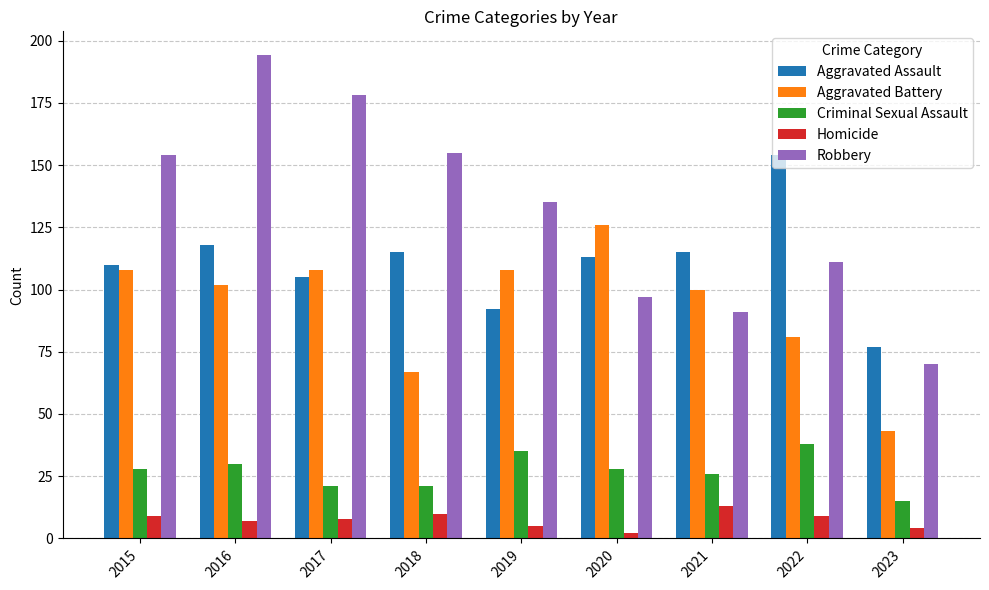

What is the total value across all series at 2019?

375